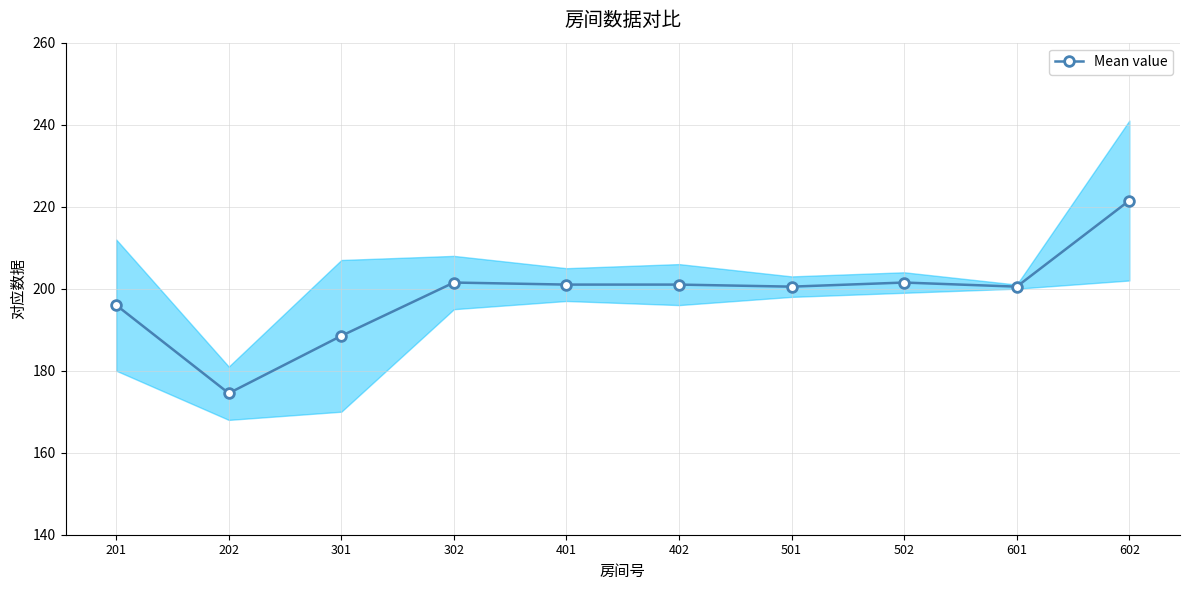

How many lines are shown in the chart?

1